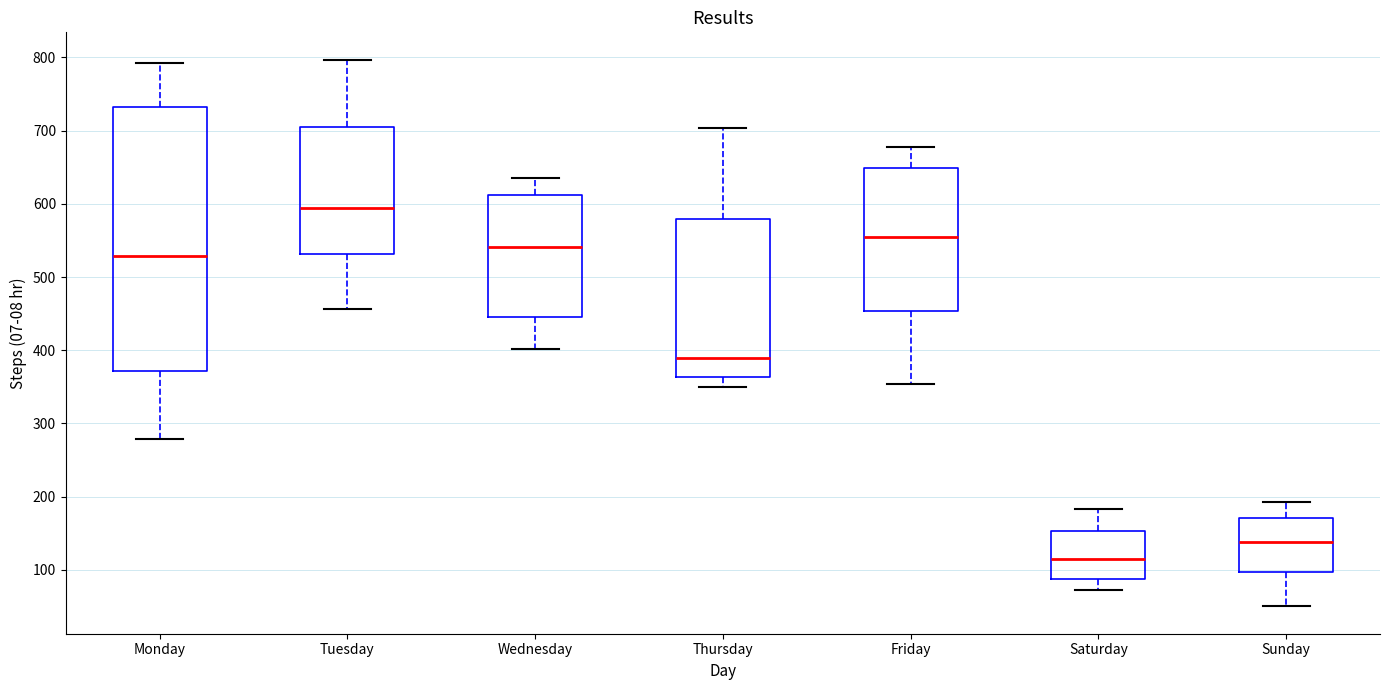

Which box's median line is the highest?

Tuesday